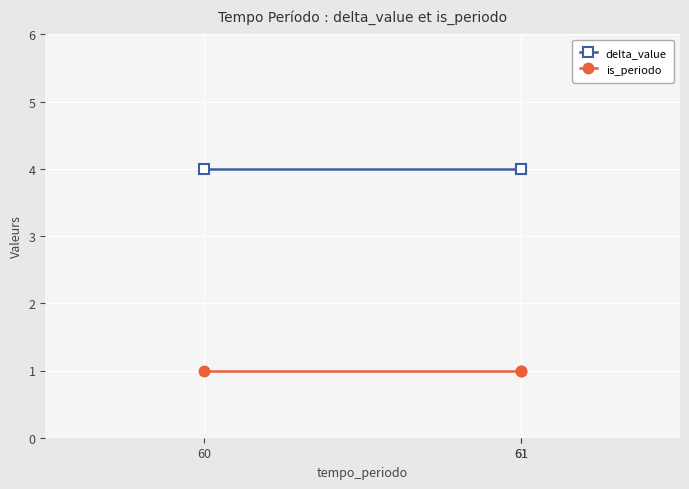

Count the number of data series in this chart.

2